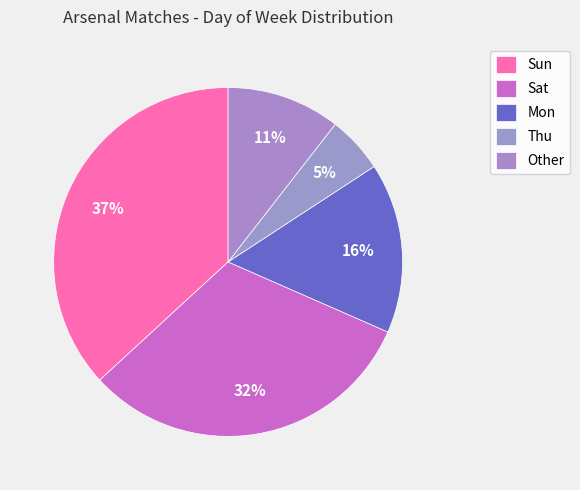

The Mon slice represents 40% of the pie. True or false?

False